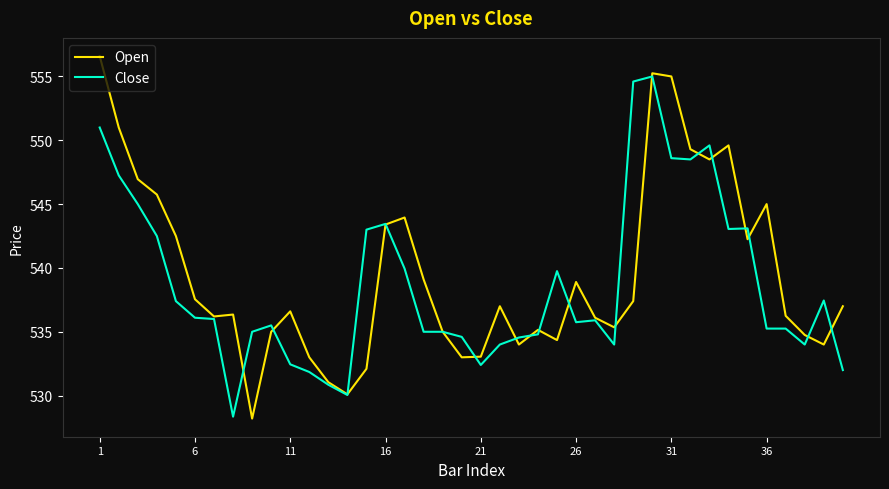

What is the greatest value displayed?

556.6